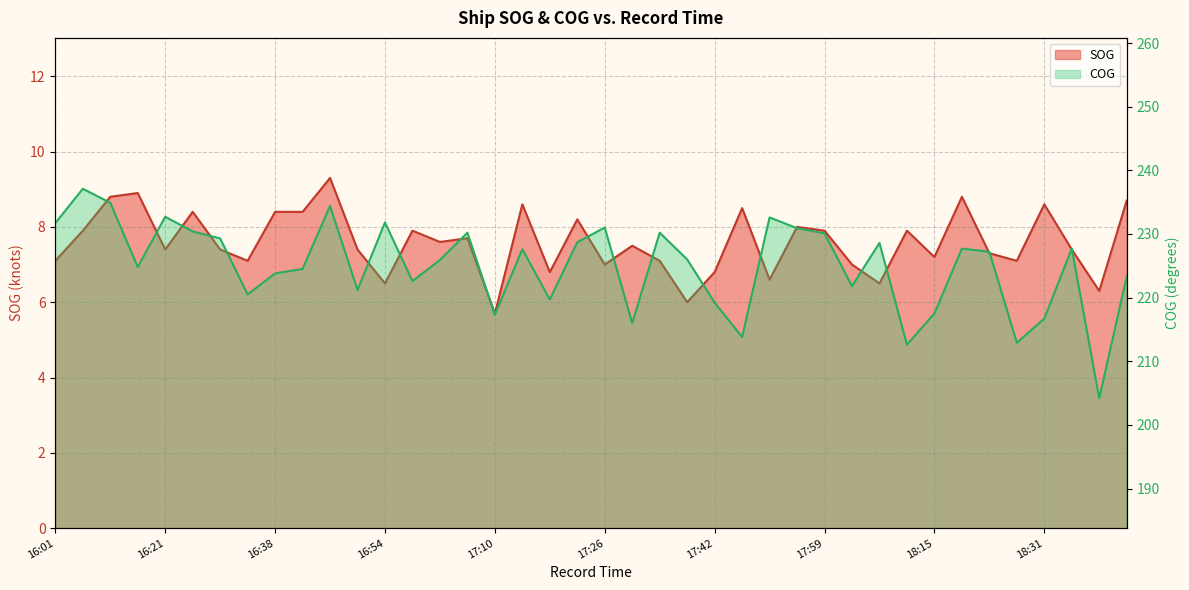

True or false: SOG and COG cross at least once.

False